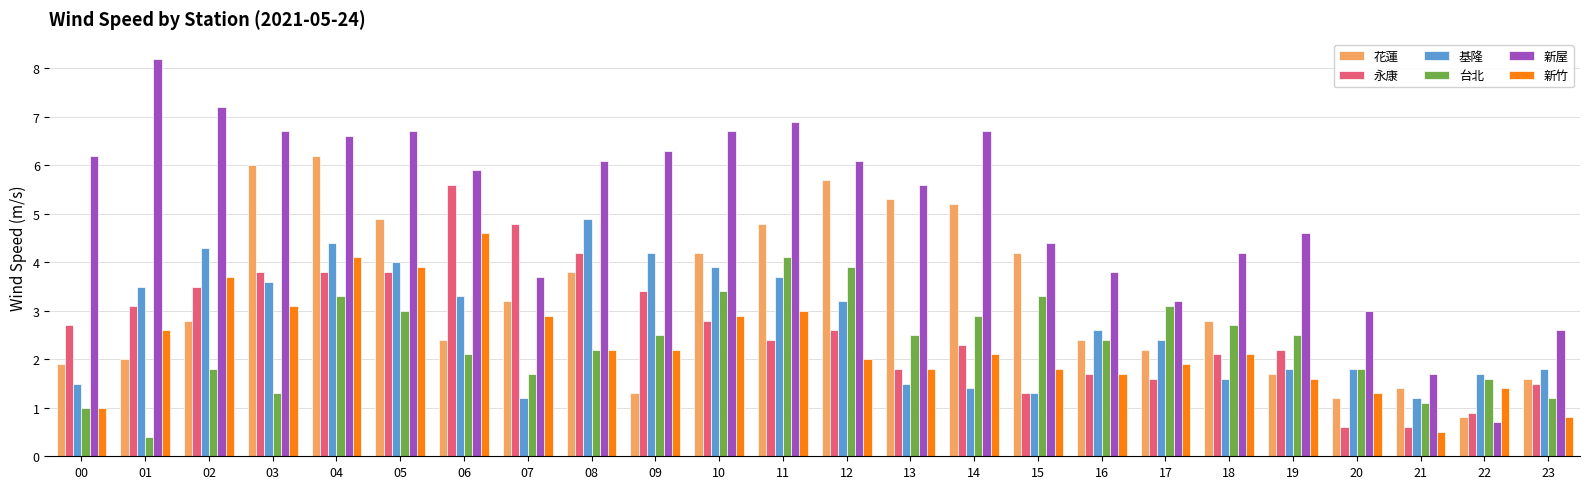

What is the spread (max minus min) of values at 01?

7.8